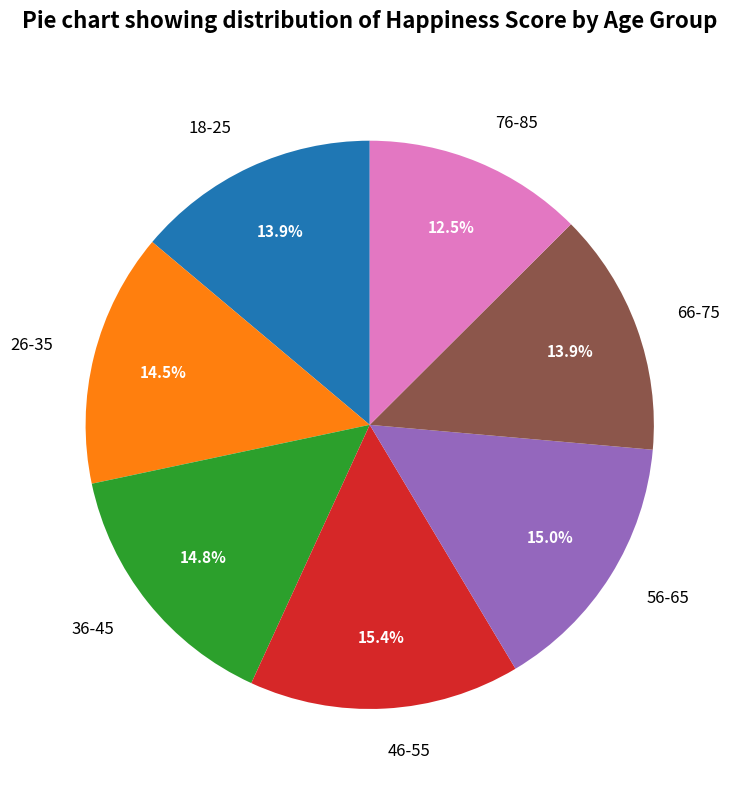

Which slice is the smallest?

76-85